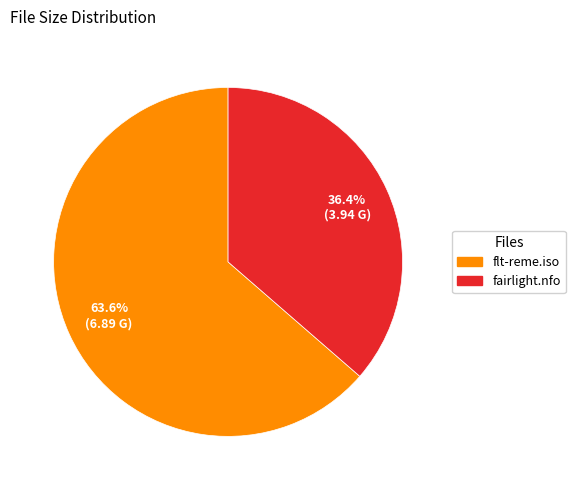

To the nearest percent, what is the average slice percentage?

50%